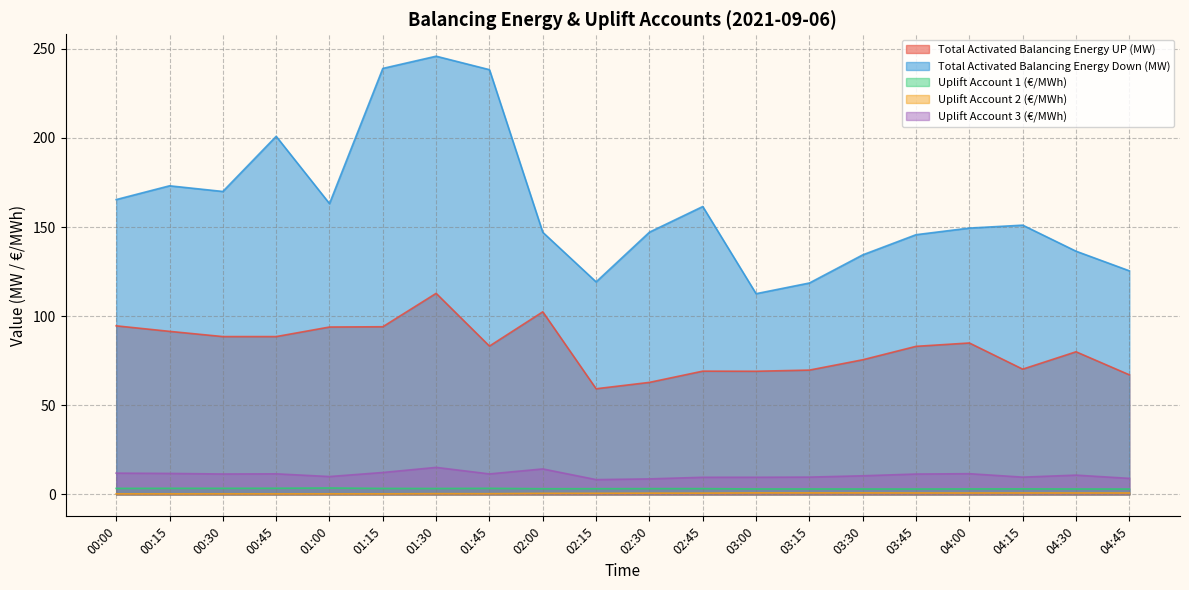

What is the difference between the highest and lowest values at 00:45?

200.6